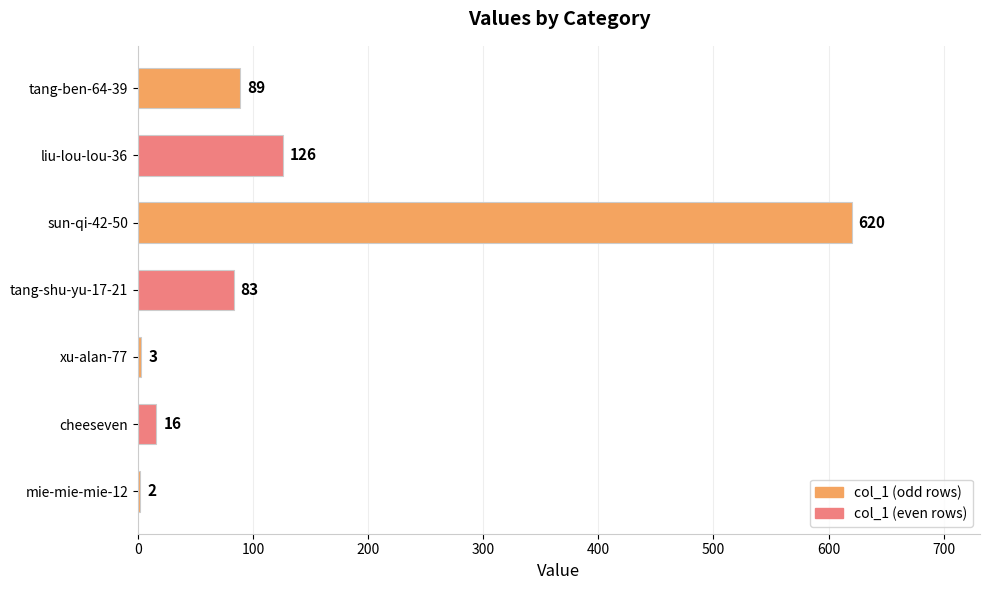

What is the change in value from mie-mie-mie-12 to tang-ben-64-39?

+87